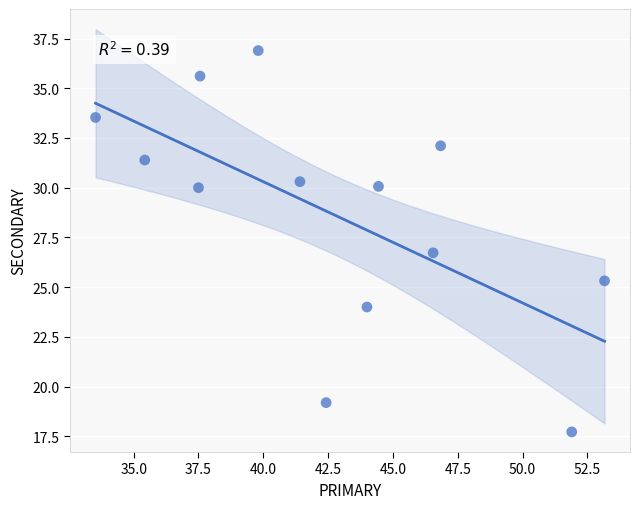

What is the range of X values (max minus min)?

19.6